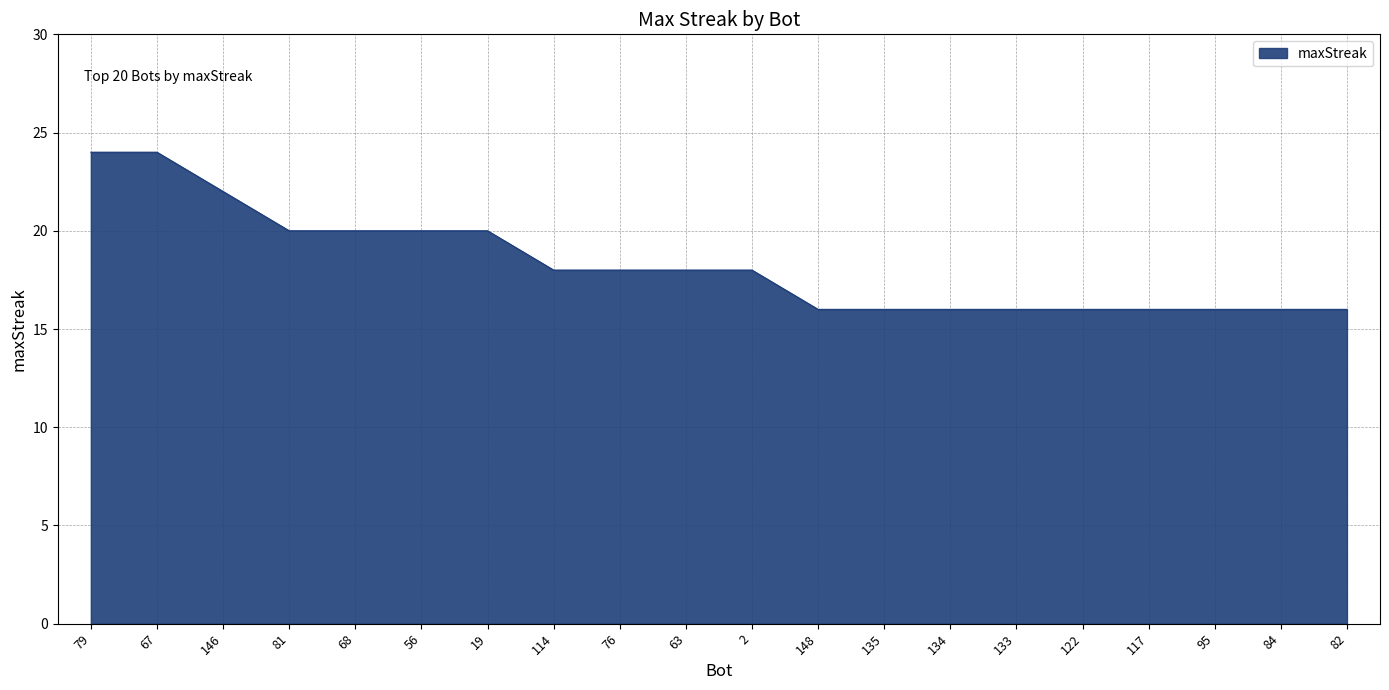

Reading right to left, extract all data points from this chart.

82=16	84=16	95=16	117=16	122=16	133=16	134=16	135=16	148=16	2=18	63=18	76=18	114=18	19=20	56=20	68=20	81=20	146=22	67=24	79=24